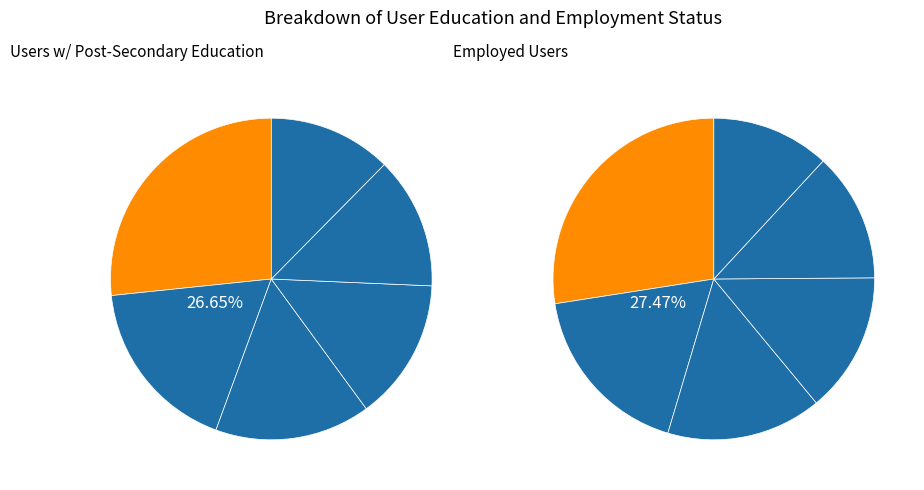

Is it true that 191 is 7% of the pie?

False